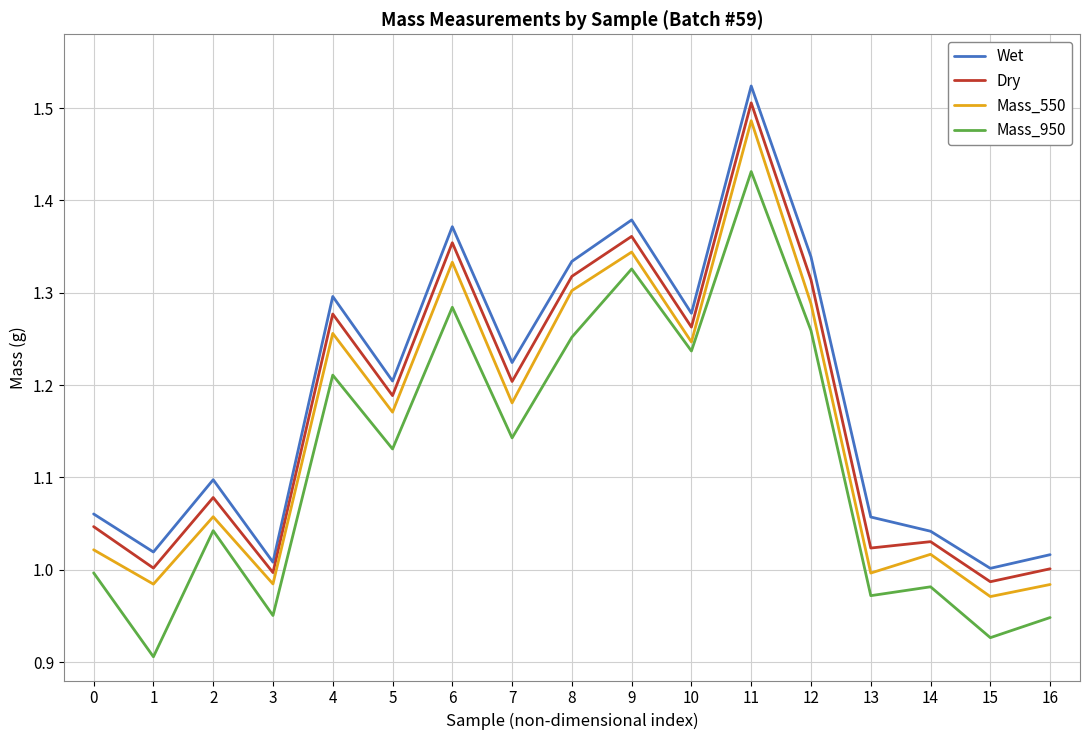

Between 0 and 4, which series saw the biggest shift?

Wet